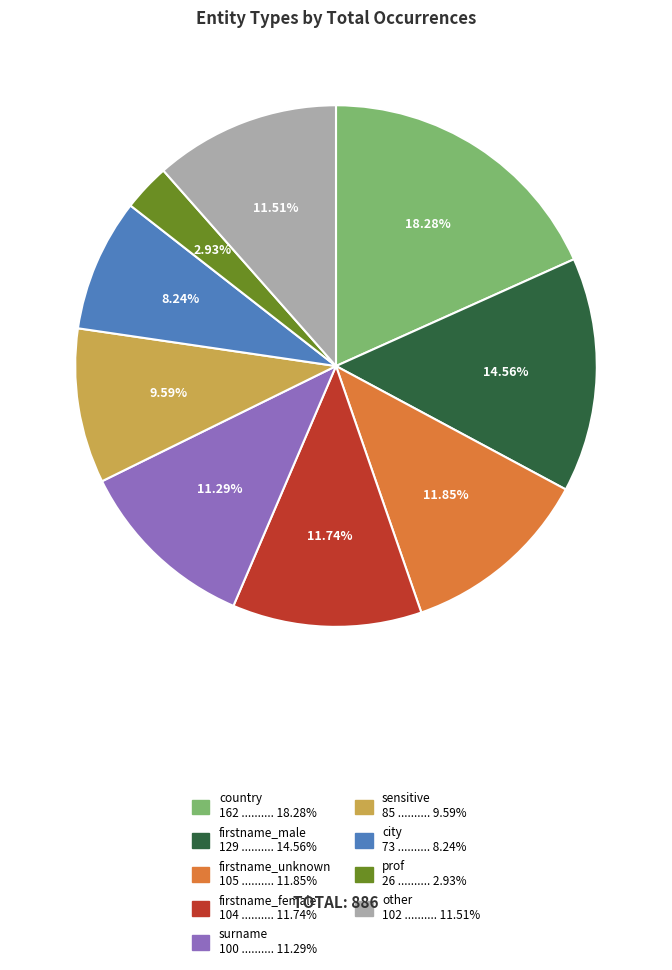

Is there a majority slice in this chart?

No